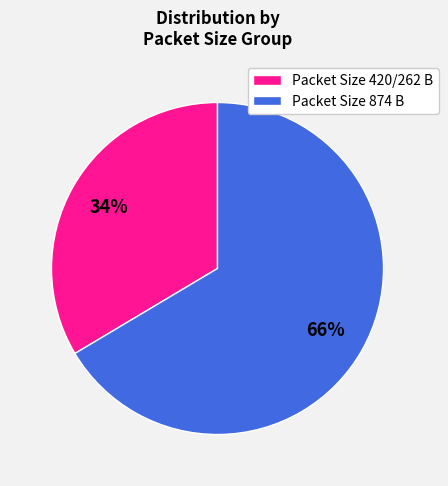

How many slices are in this pie chart?

2